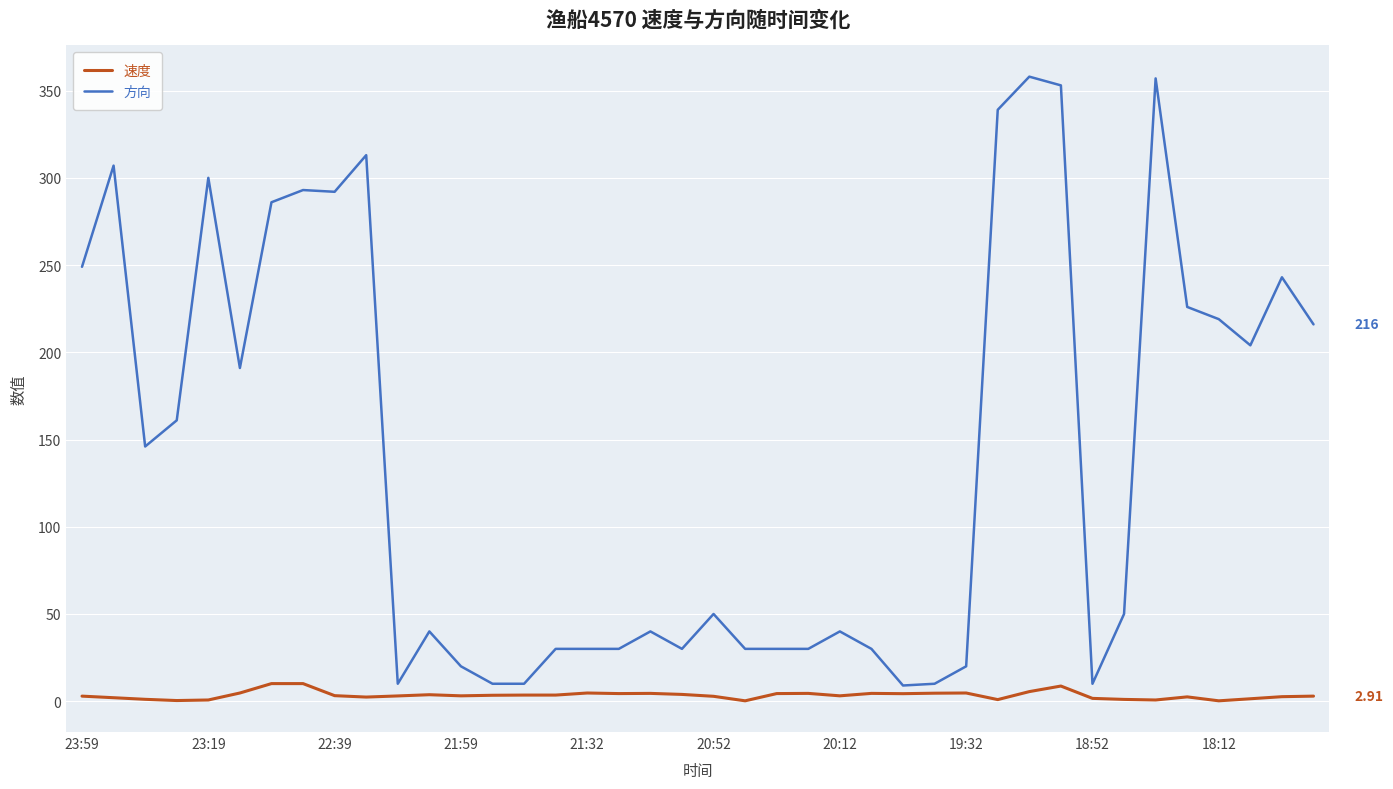

True or false: 方向 and 速度 intersect in this chart.

False